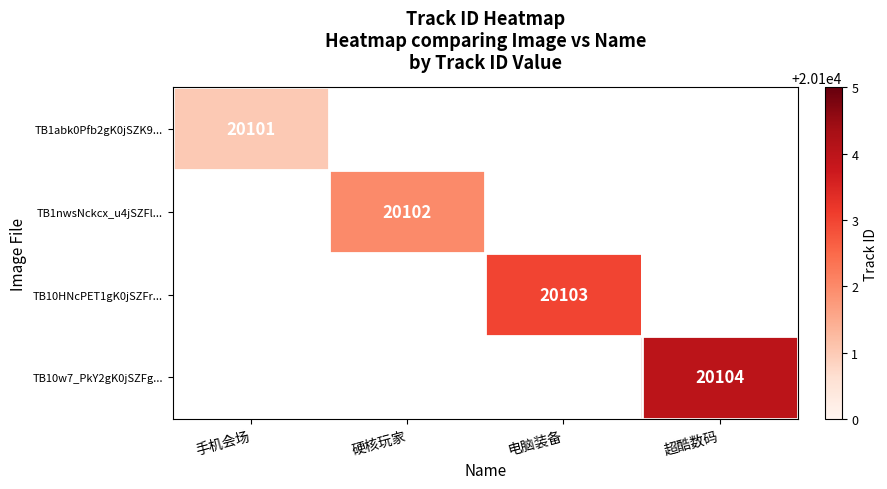

What value does the TB10w7_PkY2gK0jSZFg... series have at 超酷数码?

20104.0